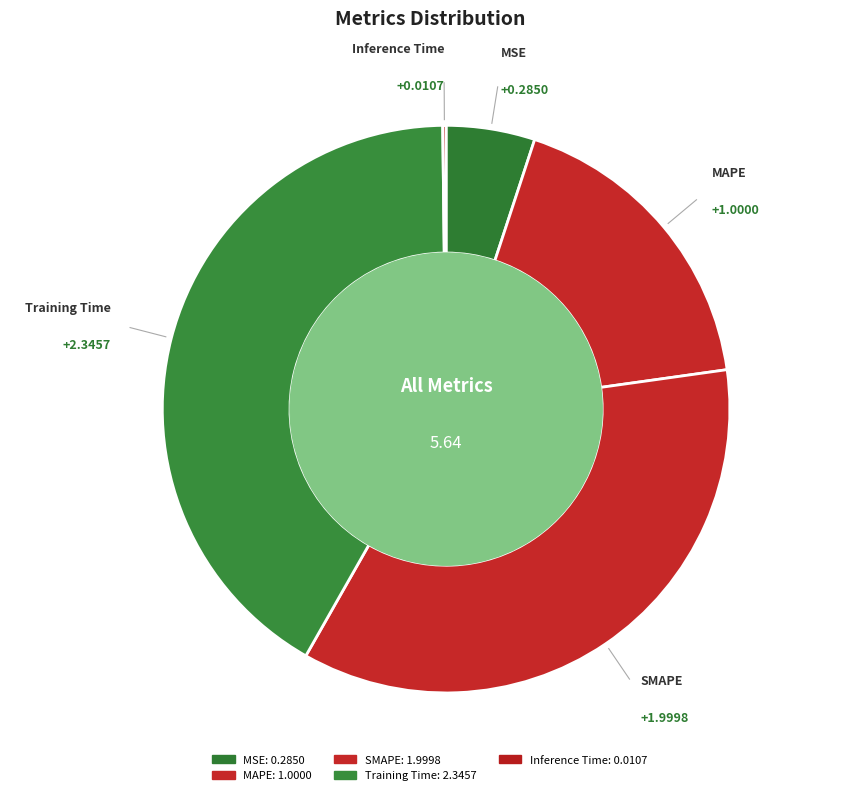

To the nearest percent, what is the difference between the largest and smallest slice percentages?

41%